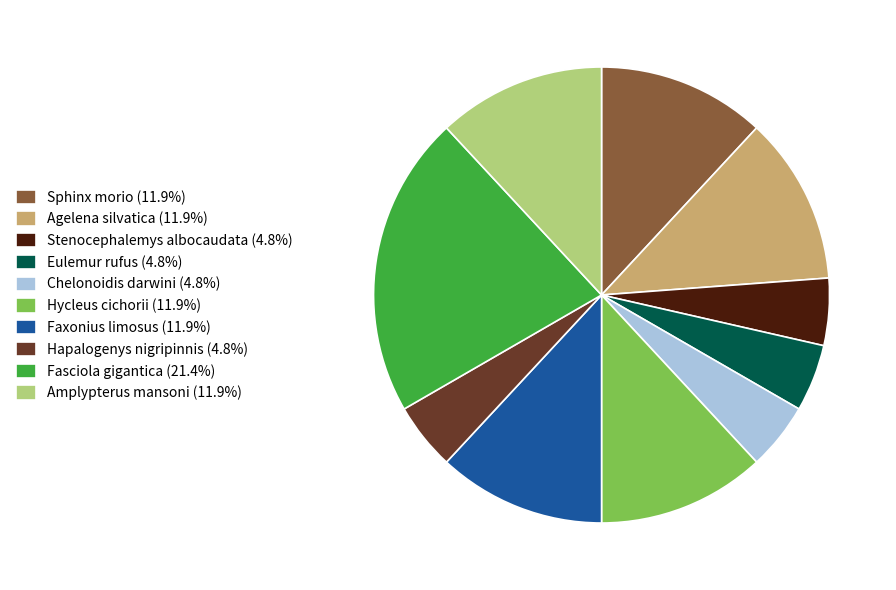

Combined, do Chelonoidis darwini (4.8%) and Agelena silvatica (11.9%) account for over 50%?

No